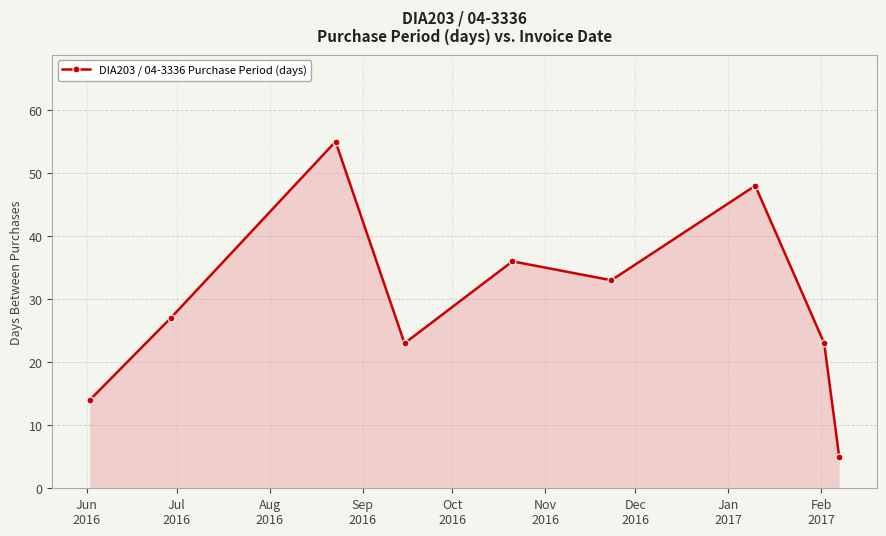

What is the difference between the second highest and second lowest values?

34